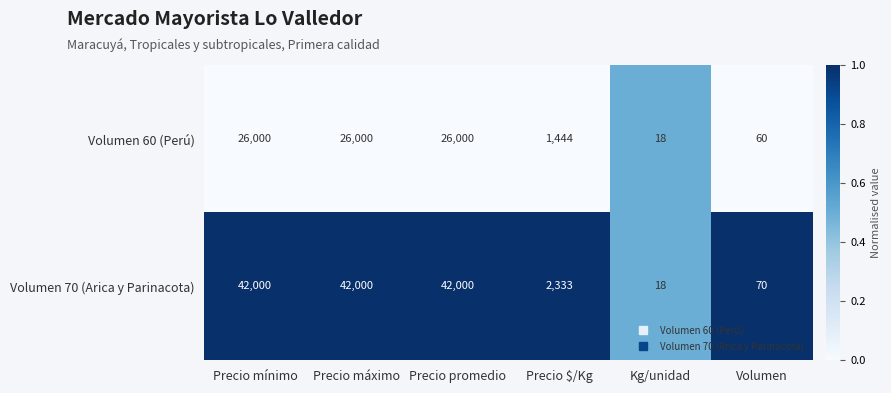

At how many categories does at least one series exceed 11505?

3